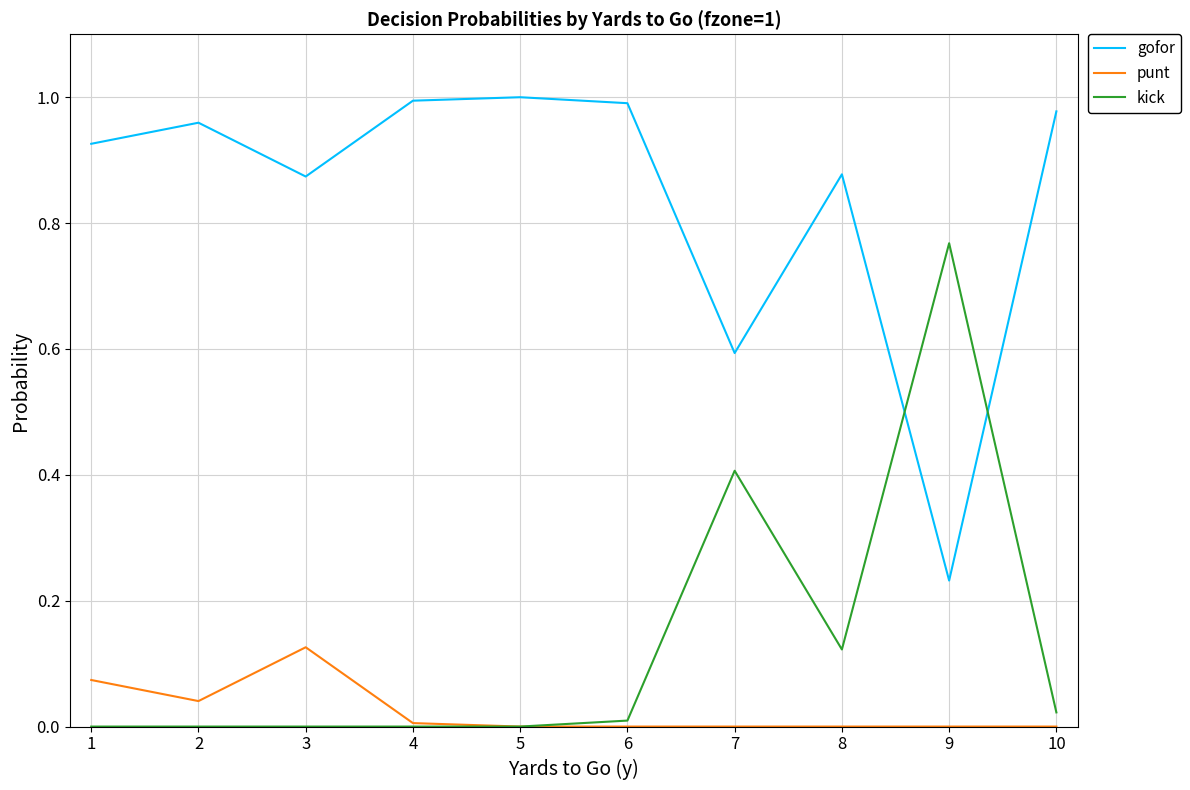

How many lines are shown in the chart?

3